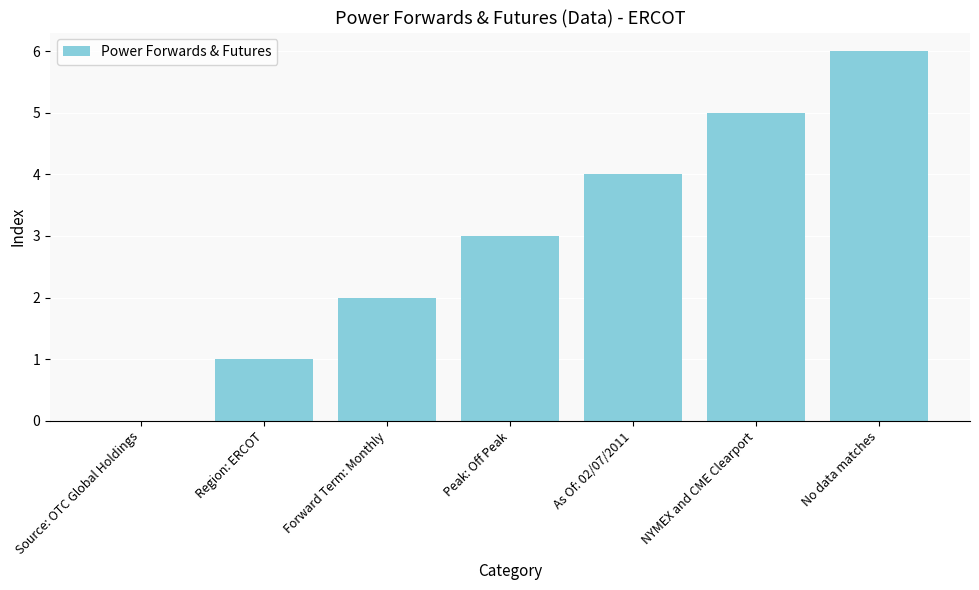

What is the difference between the values at Peak: Off Peak and As Of: 02/07/2011?

1